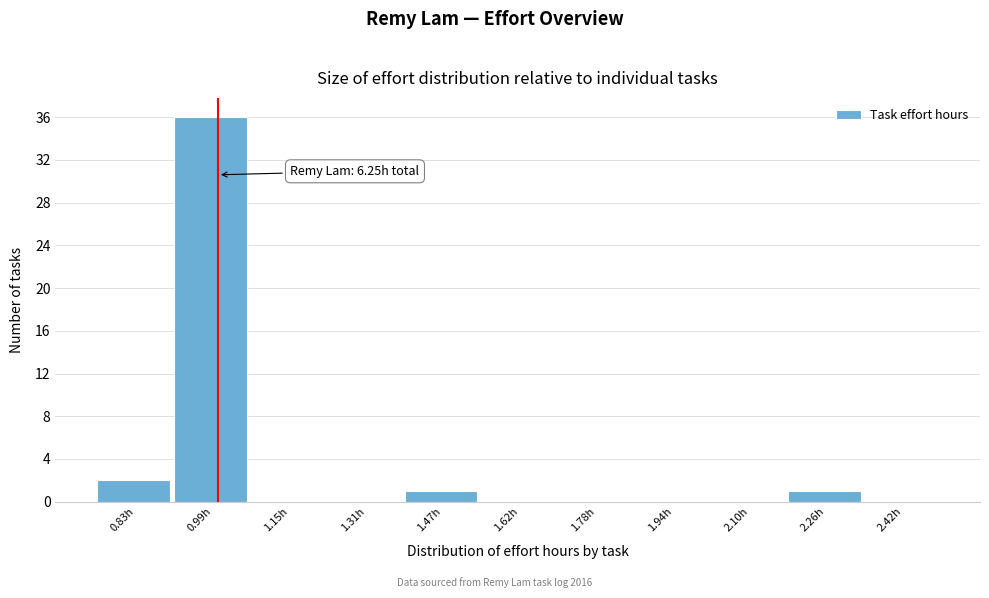

Which range on the x-axis has the tallest bar?

0.90 to 1.06